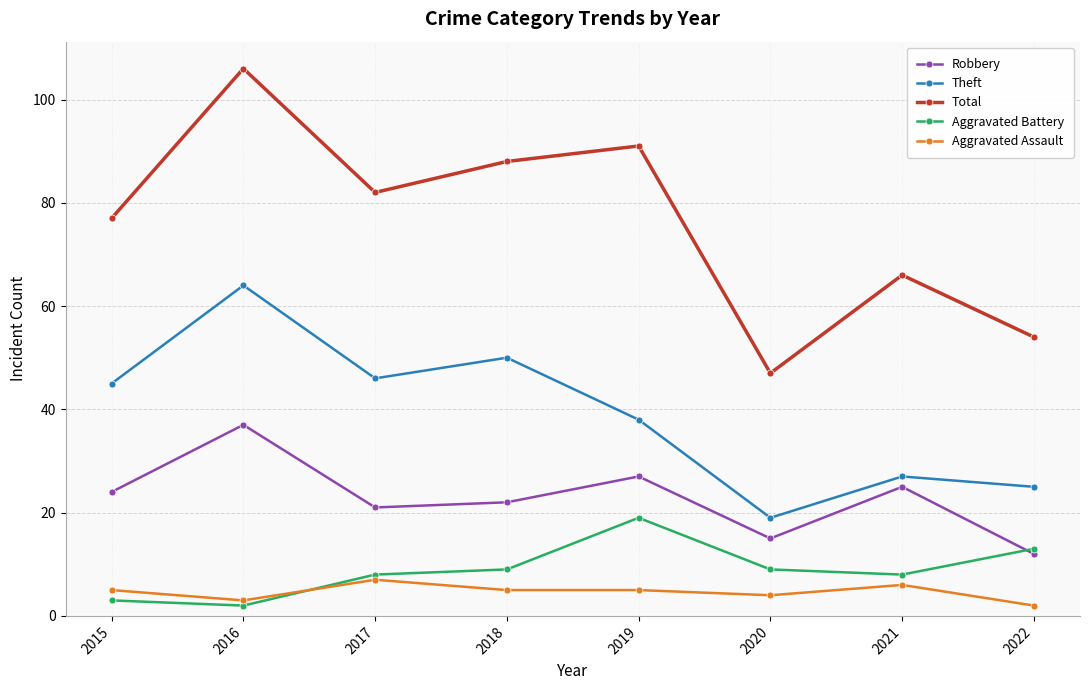

Does the chart display data point markers on the line(s)?

Yes